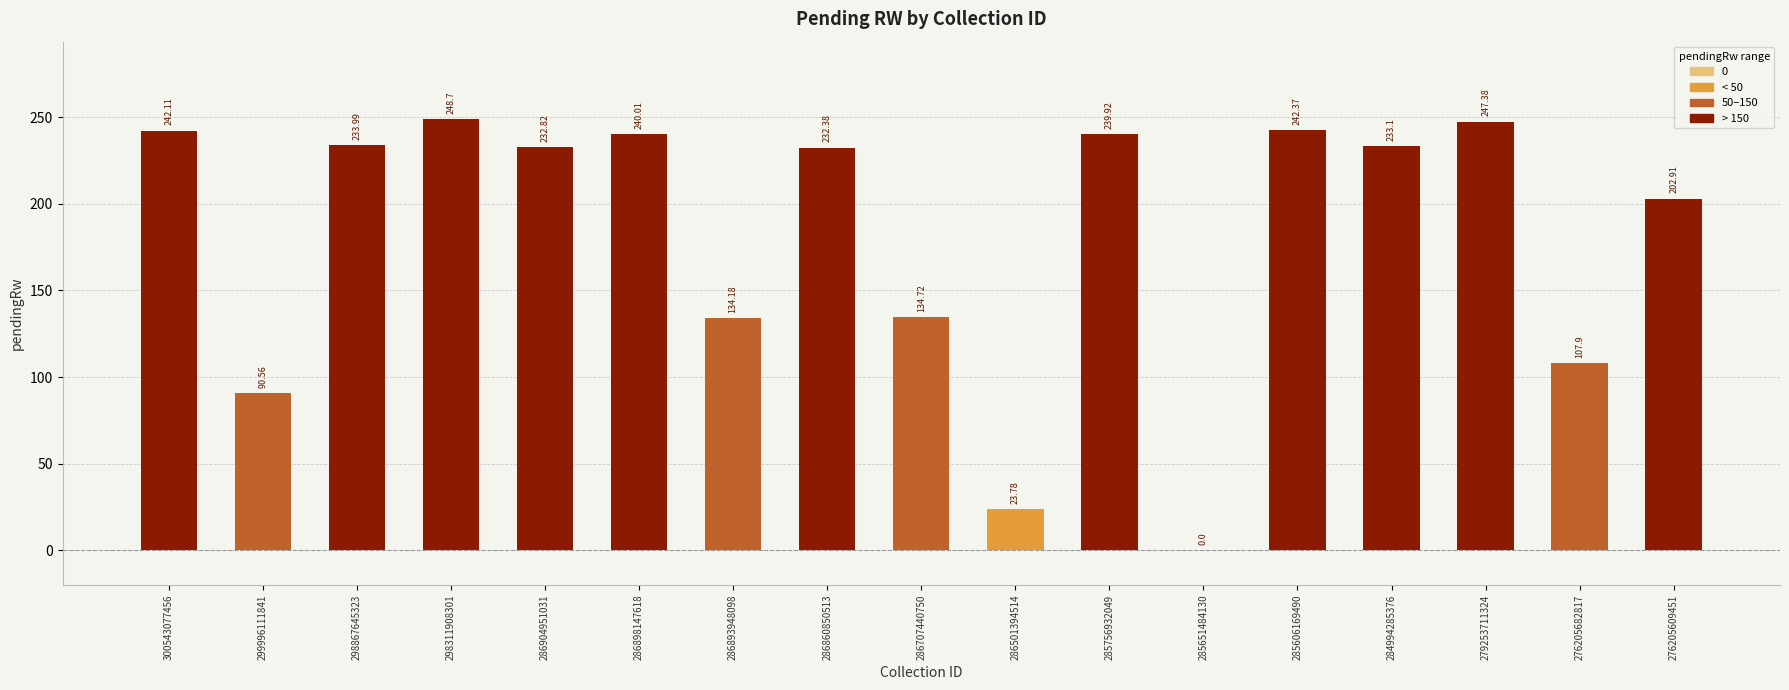

How many series are shown in this chart?

1